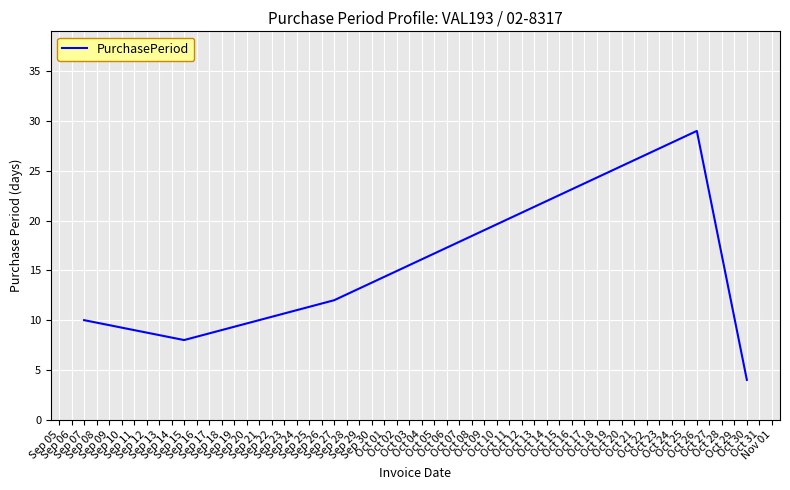

True or false: the data has more than 2 interior local peaks.

False